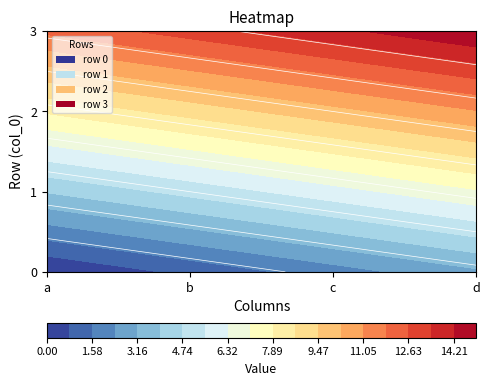

What is the total value across all series at d?

36